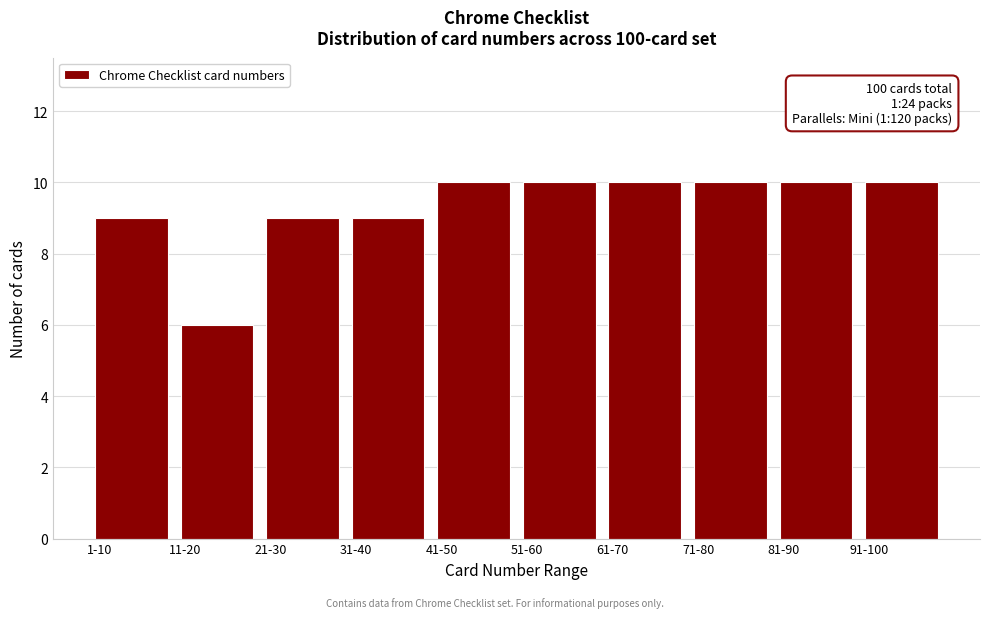

Reading left to right, what are all the values shown in this chart?

9	6	9	9	10	10	10	10	10	10